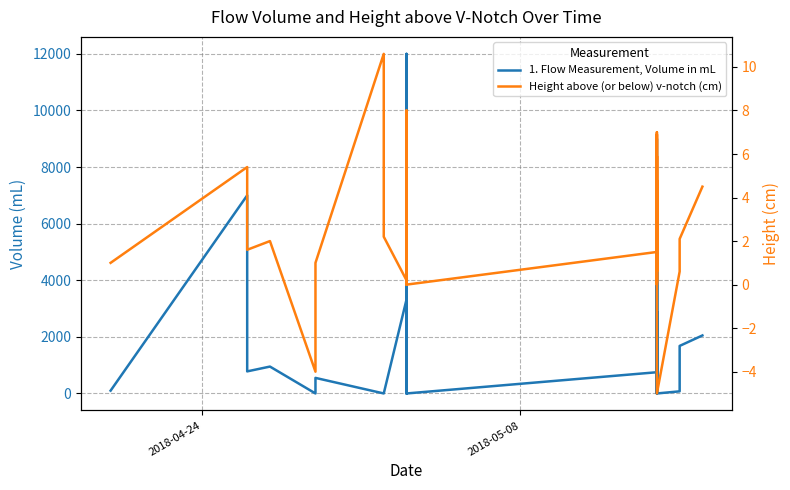

What is the average value of the Height above (or below) v-notch (cm) series?

2.3